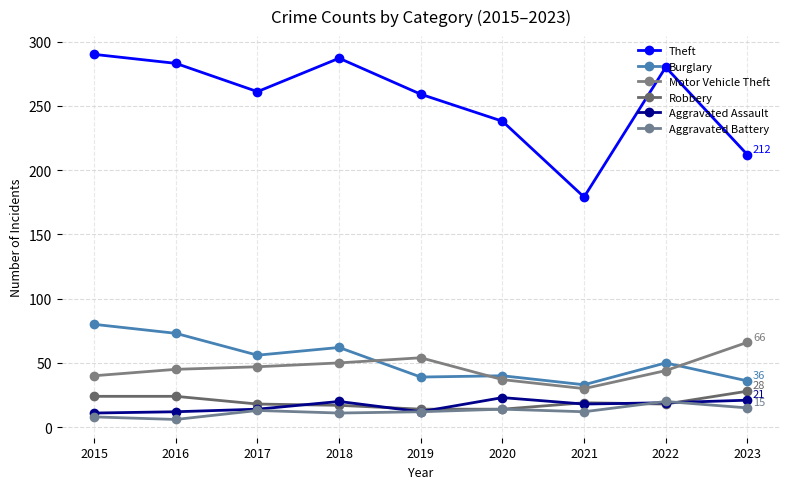

At which category is the sum across all series the highest?

2015